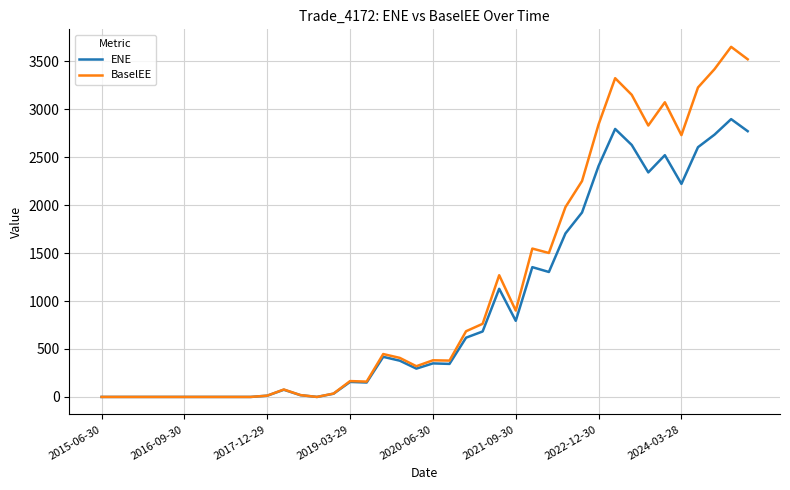

Which series has the widest spread of values?

BaselEE